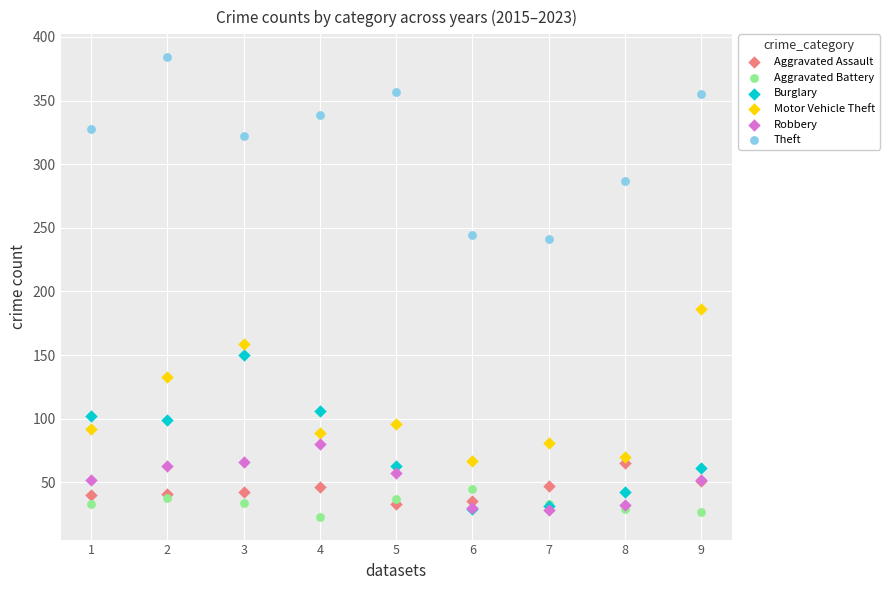

Across all series, what Y value is closest to 203?

186